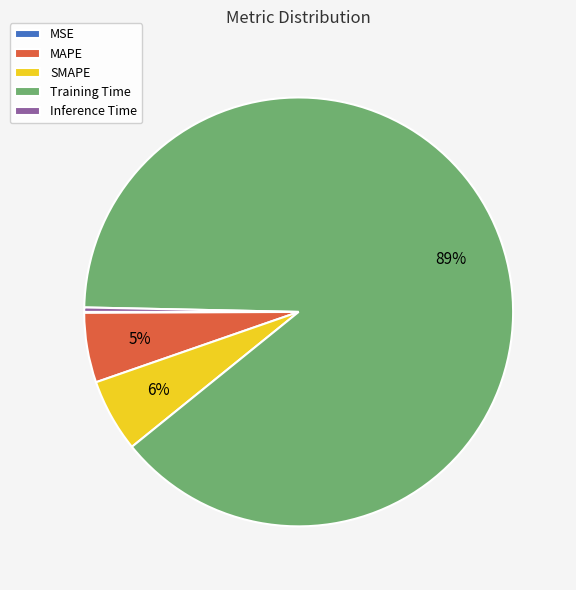

Which category accounts for the majority?

Training Time